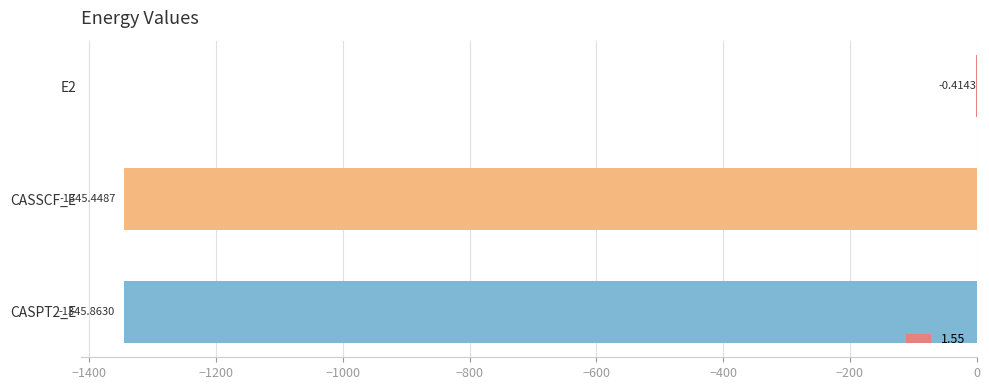

Which category has the highest value across all series?

E2